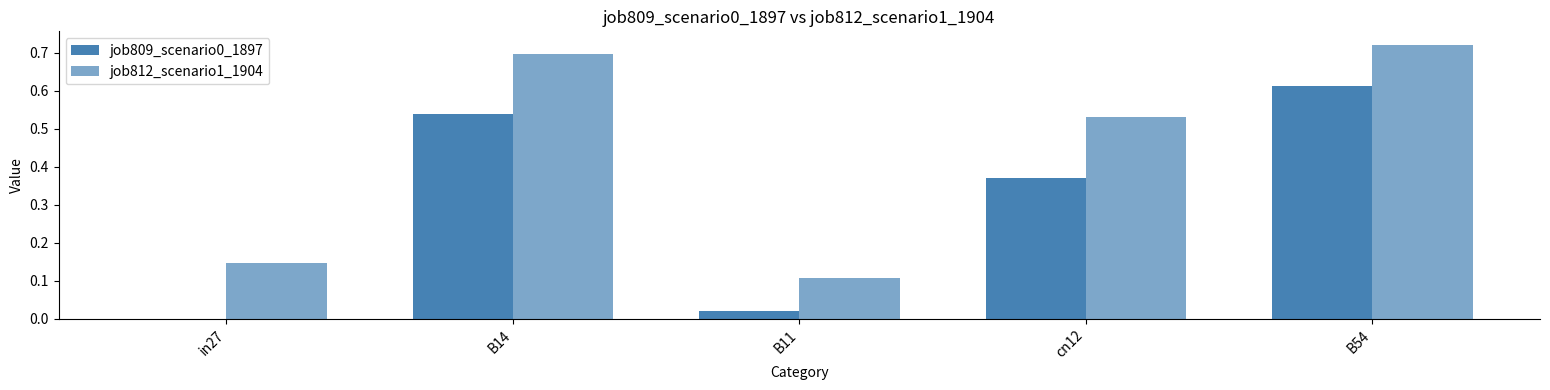

Count the number of categories in the chart.

5